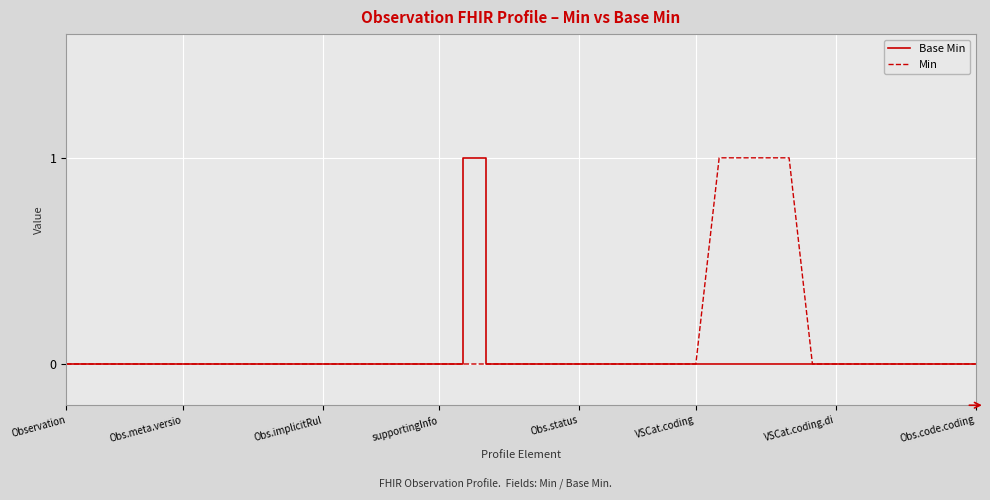

Which series has the largest total across all categories?

Min